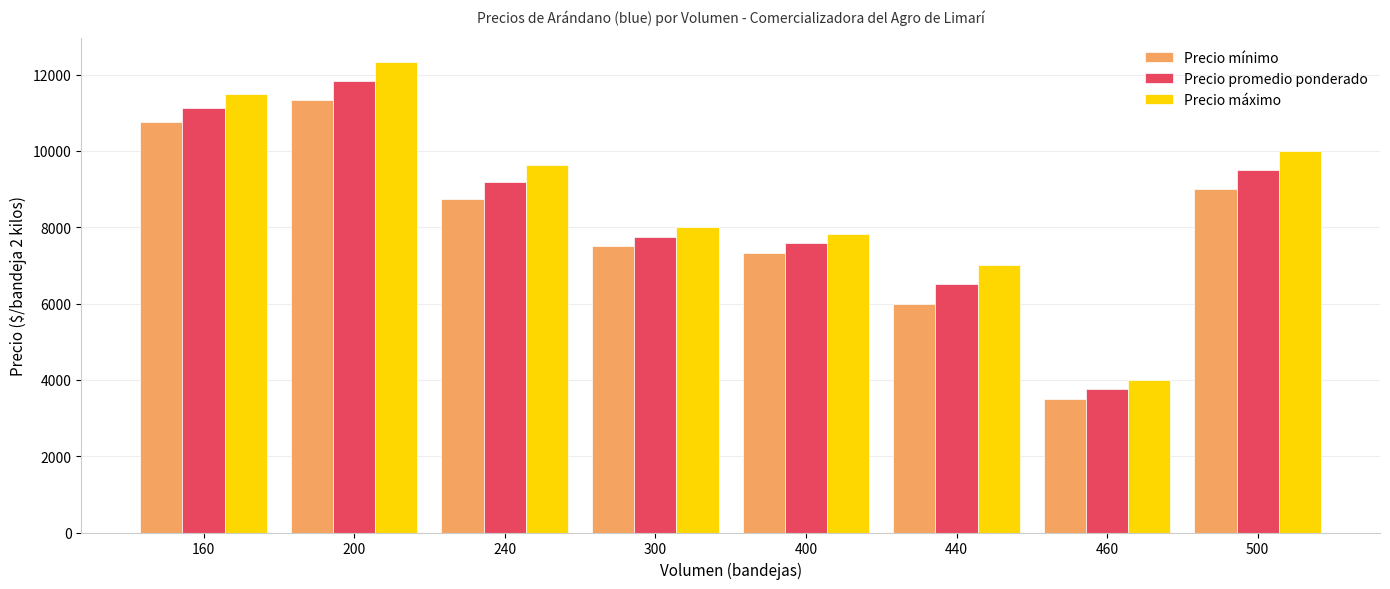

At which category is the sum across all series the highest?

200